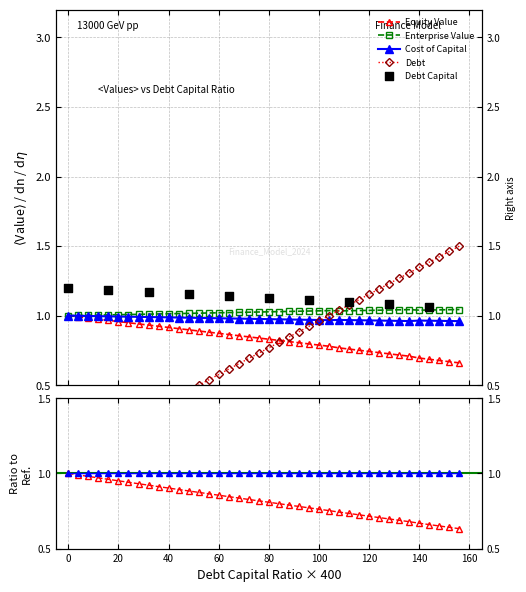

What is the total value across all series at 0.26?

4.5